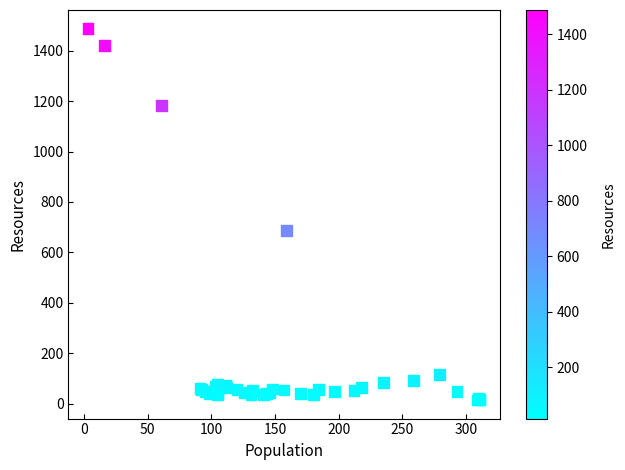

What Y value in the scatter plot is closest to 751?

688